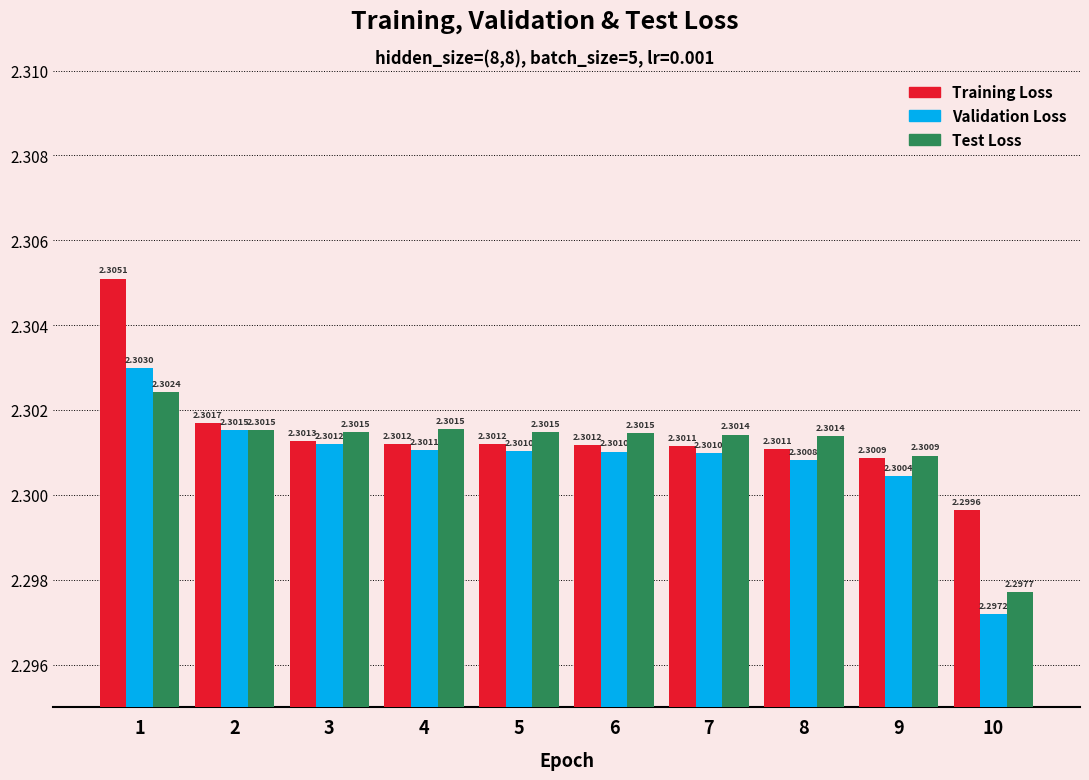

Which series has the widest spread of values?

Validation Loss